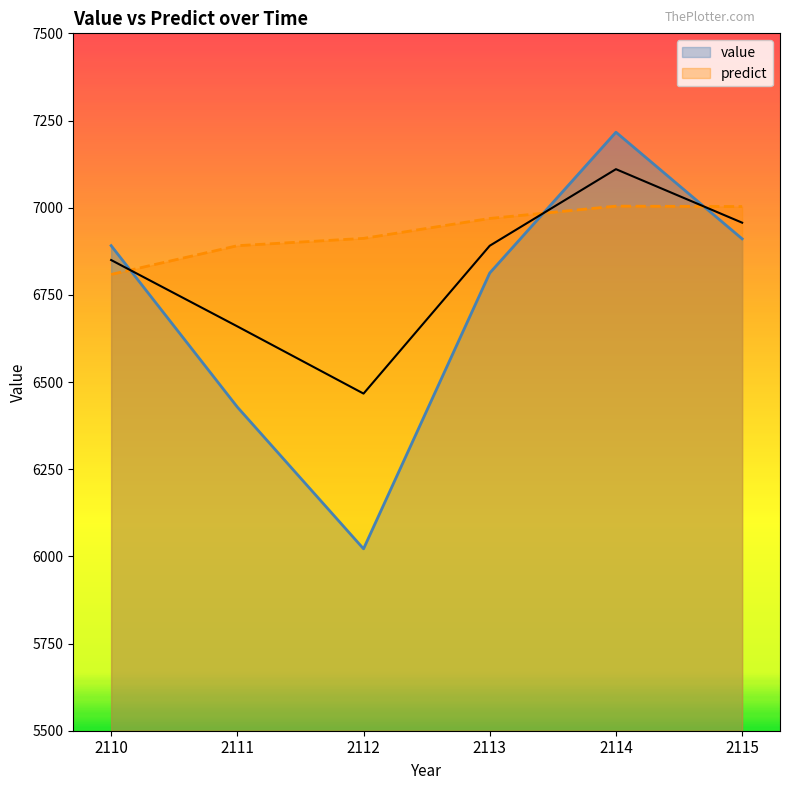

What is the difference between the maximum and minimum values in the value series?

1194.8